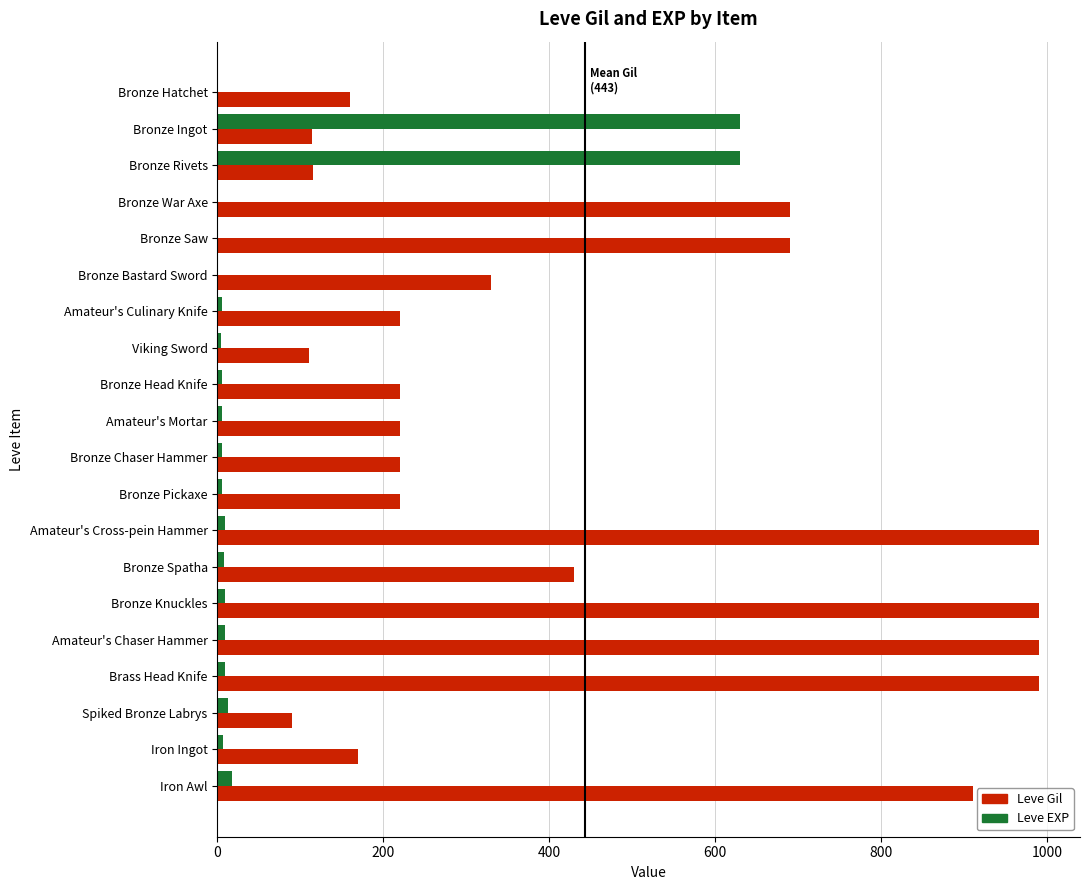

At which label is Leve Gil closest to 540?

Bronze Spatha